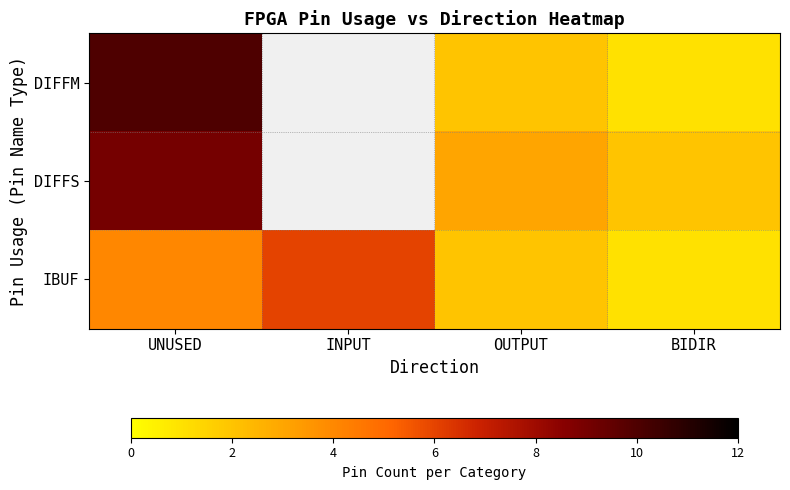

The DIFFS series shows 12.3 at UNUSED. True or false?

False